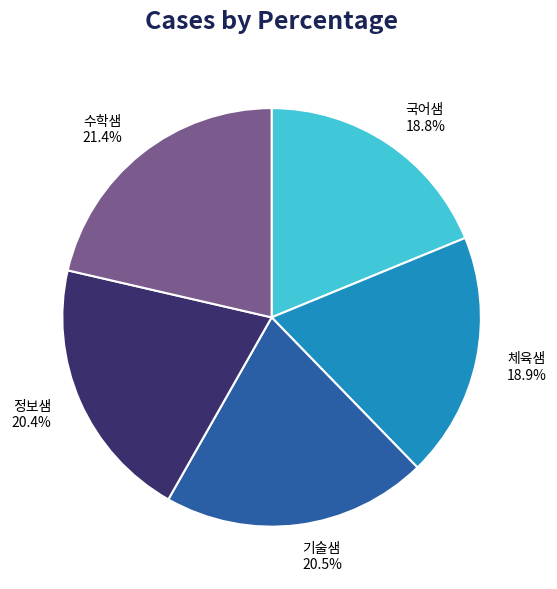

True or false: 체육샘 accounts for 31% of the total.

False